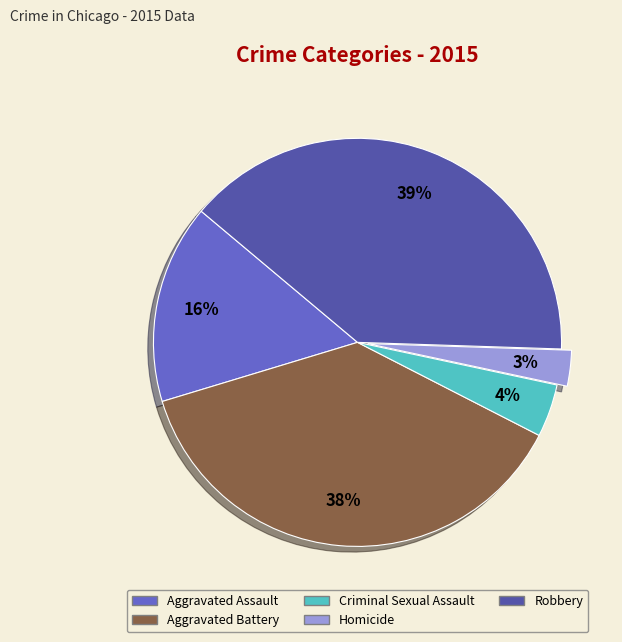

Is there a majority slice in this chart?

No